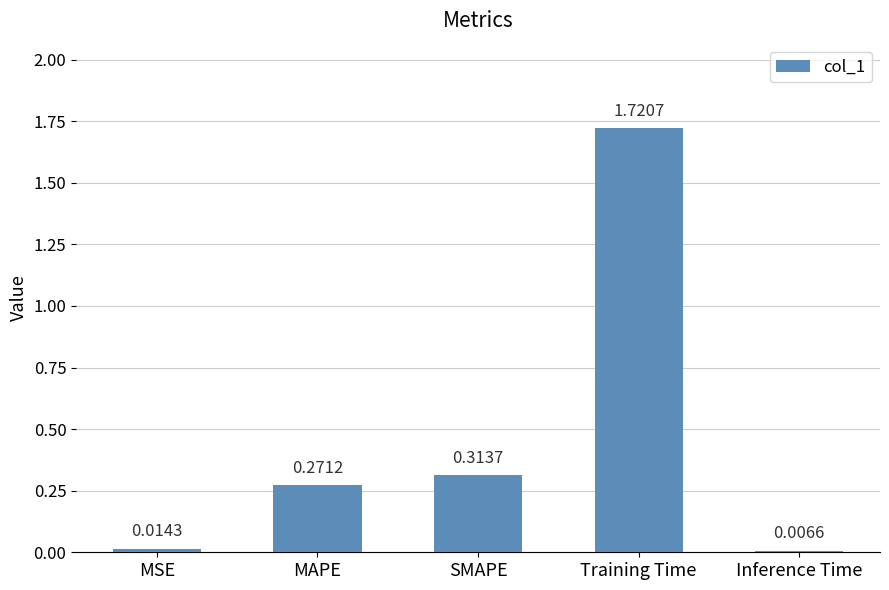

How many series are shown in this chart?

1